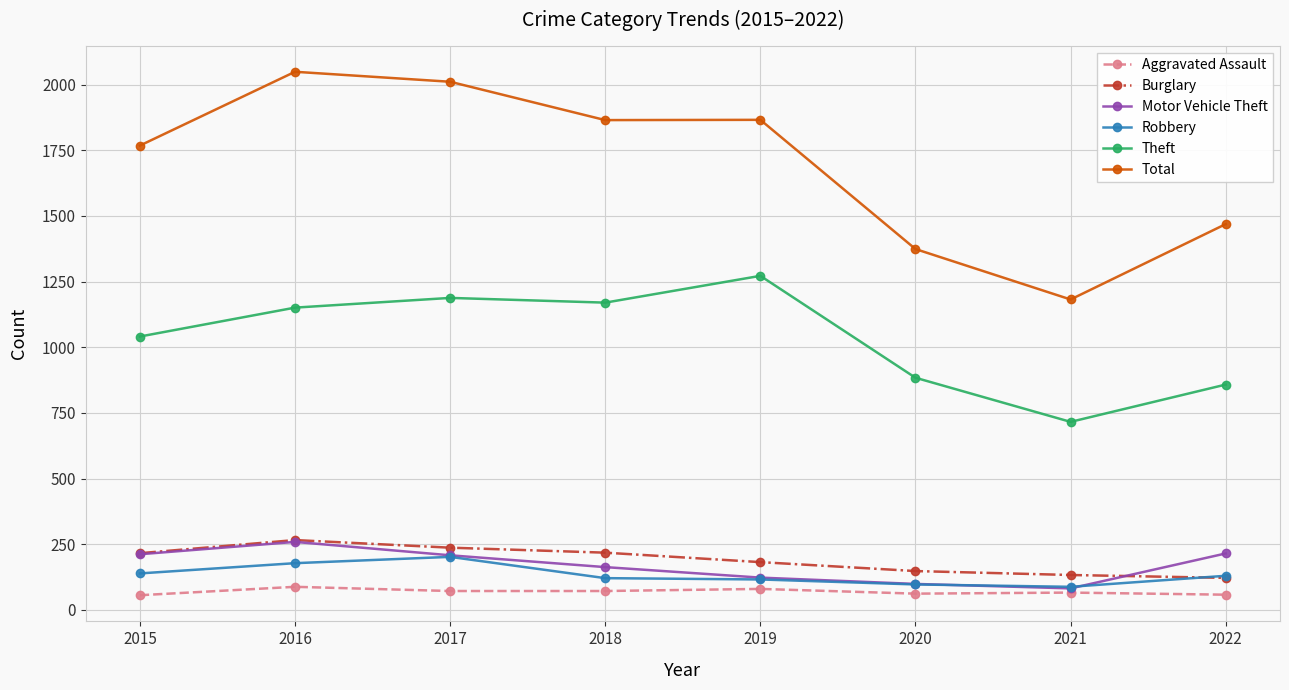

What is the total value across all series at 2020?

2664